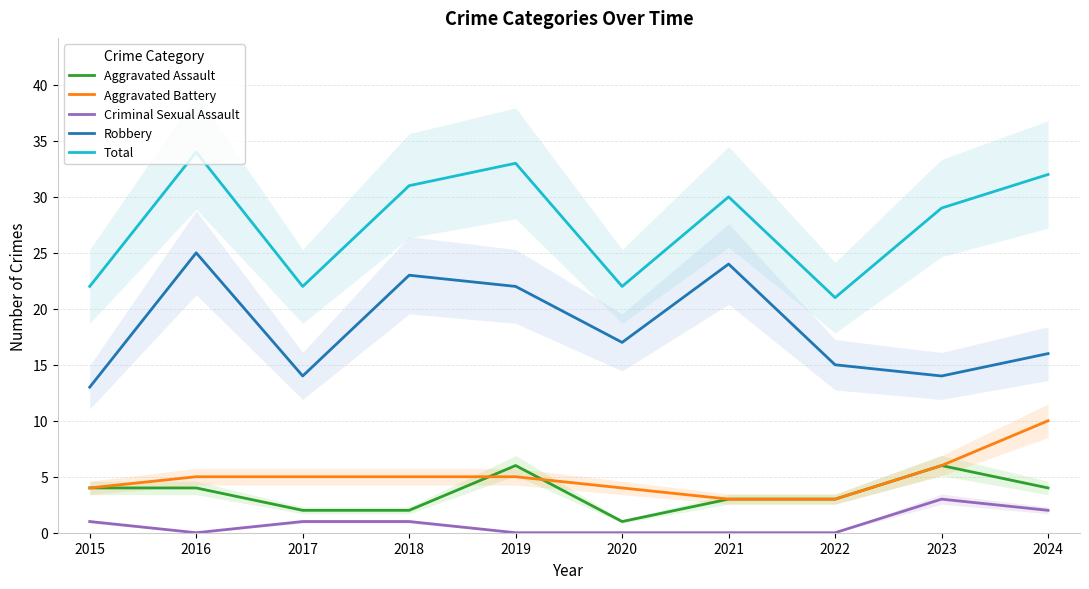

True or false: Total and Aggravated Assault cross at least once.

False